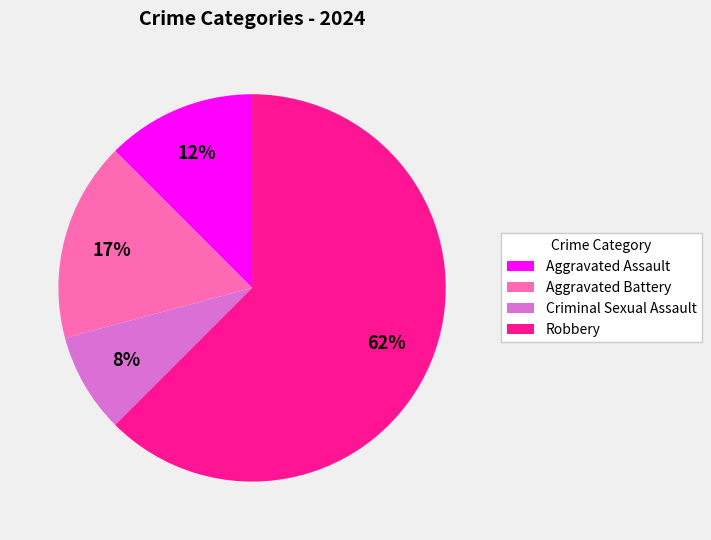

The Aggravated Battery slice represents 17% of the pie. True or false?

True